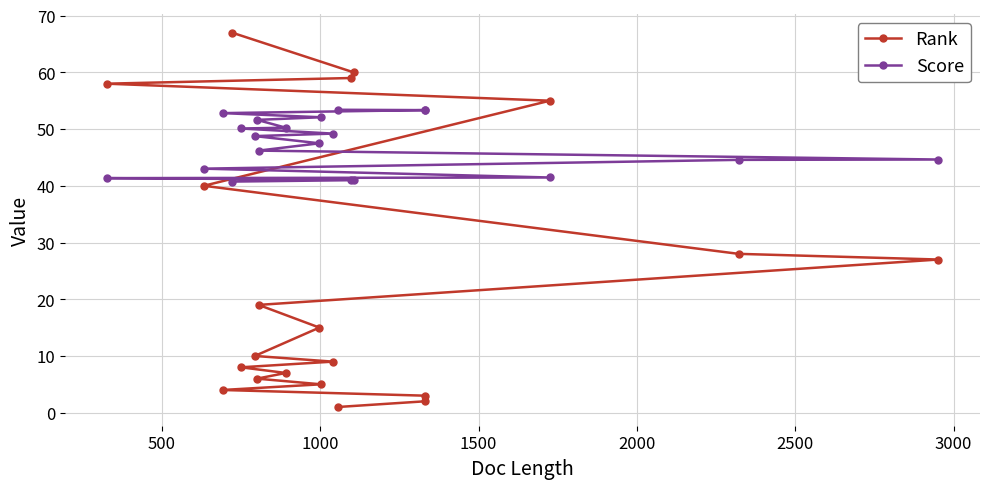

True or false: Score has a value of 41.4 at 16.

True